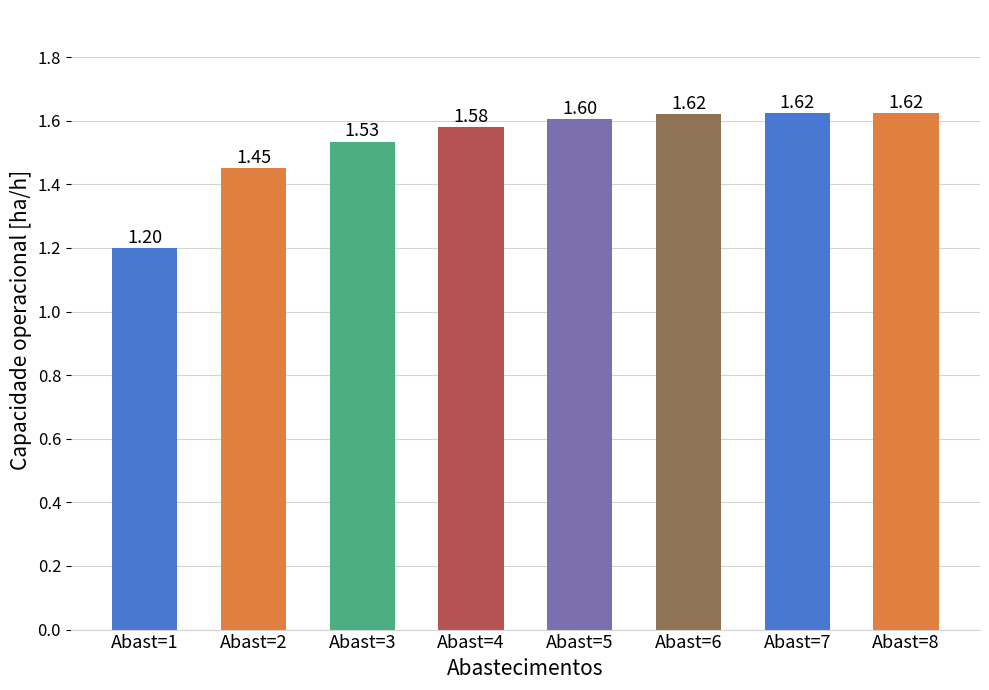

What is the sum of all values?

12.2